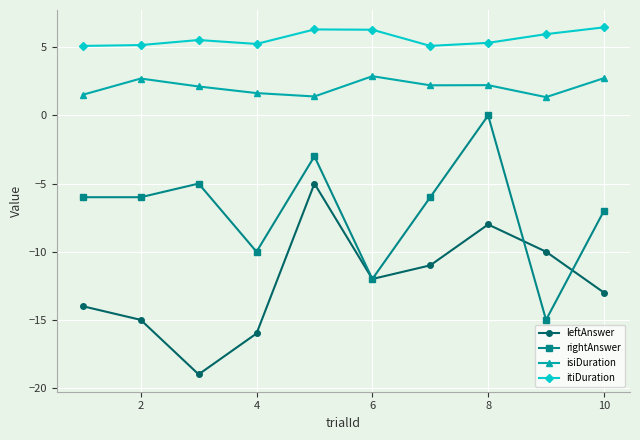

How many interior local peaks does the rightAnswer series have?

3